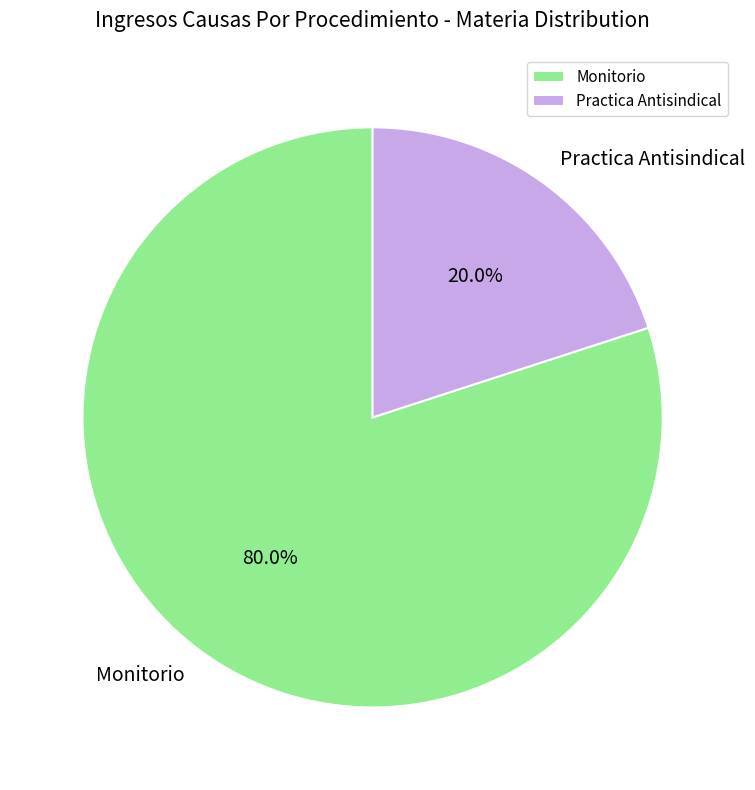

What is the largest slice in the pie chart?

Monitorio